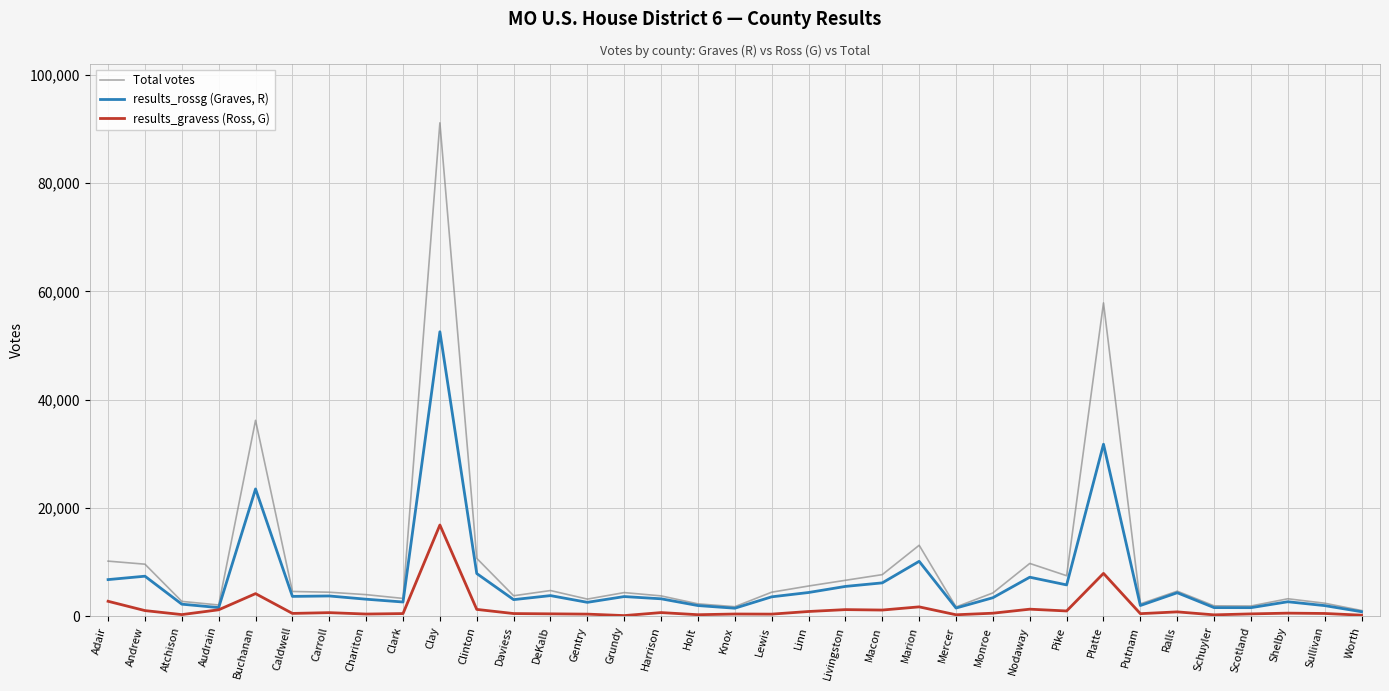

In Total votes, how many points are lower than both neighbors (excluding endpoints)?

9